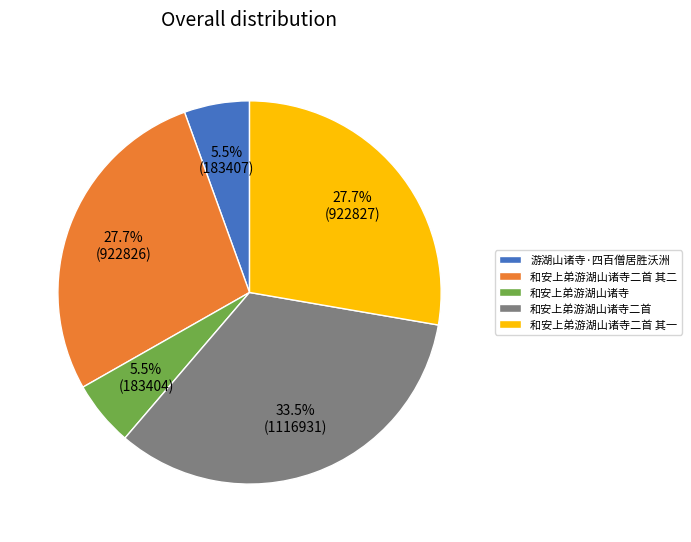

Between 和安上弟游湖山诸寺二首 and 和安上弟游湖山诸寺, which is larger?

和安上弟游湖山诸寺二首